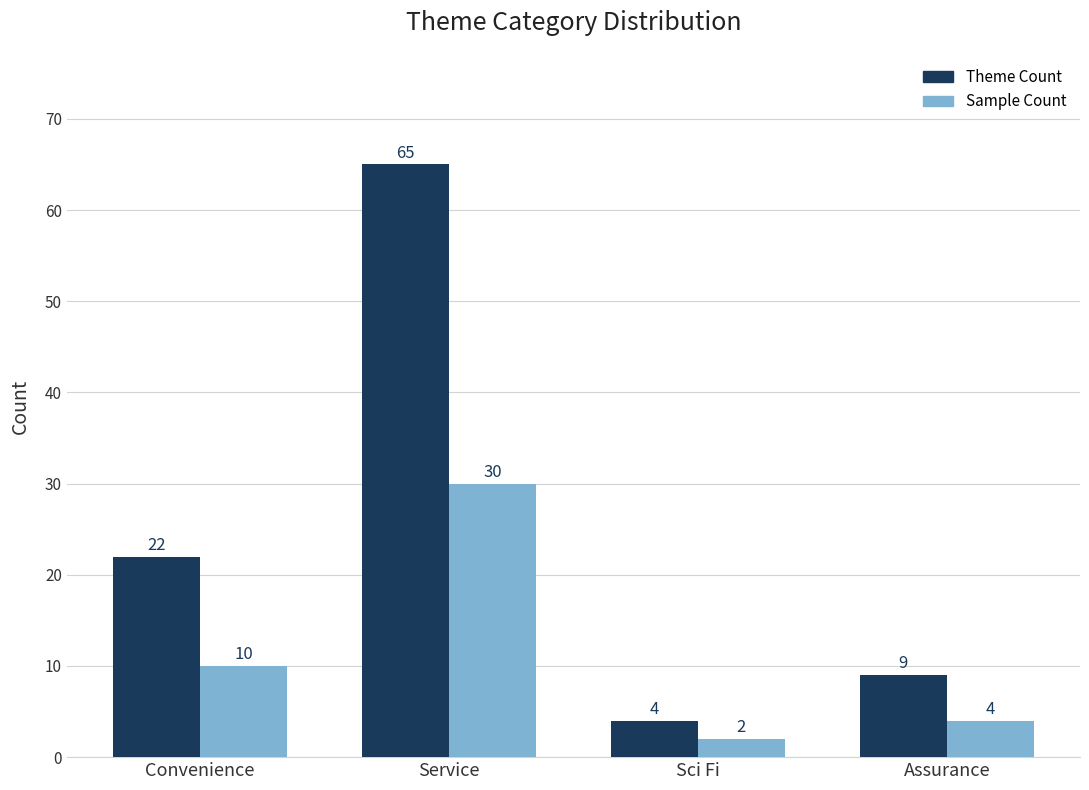

At which label is Sample Count closest to 16?

Convenience